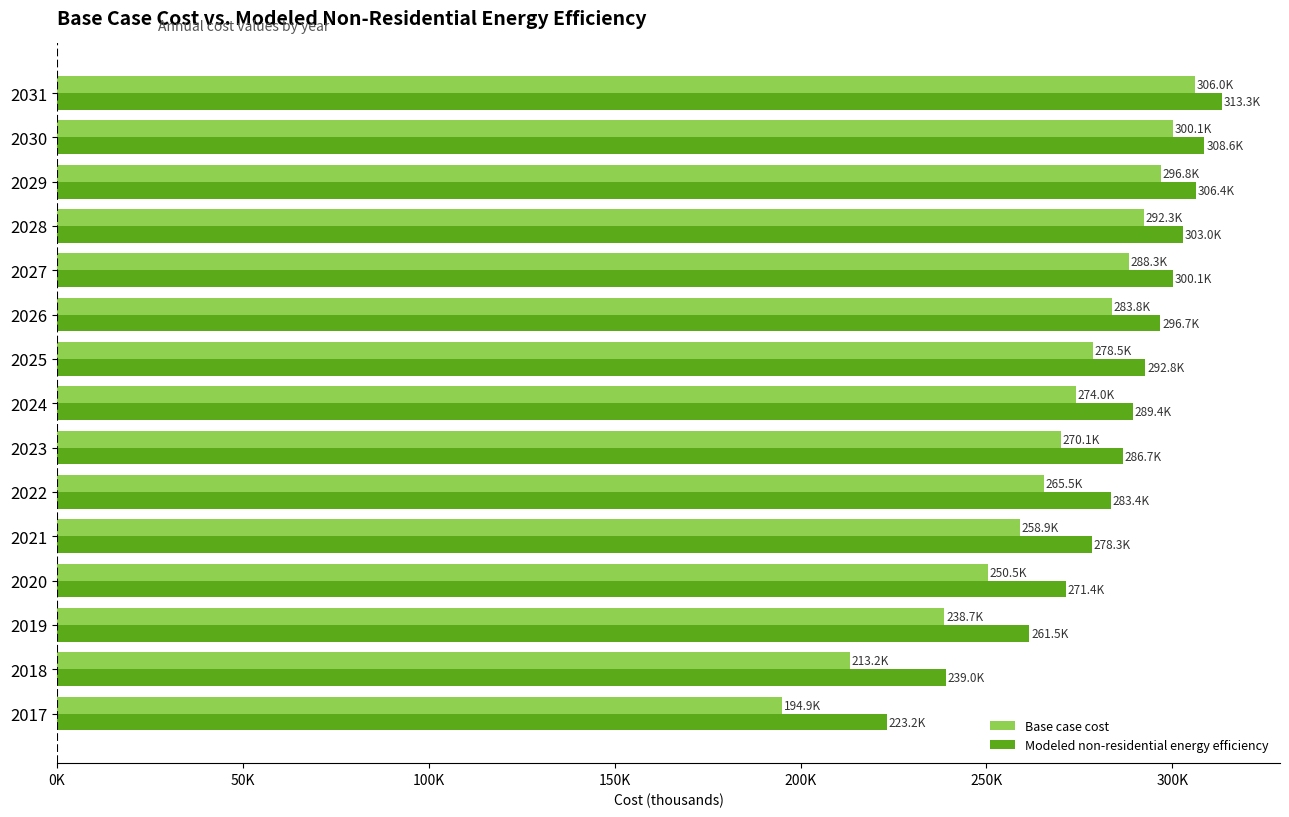

Rank the series by their average value, from lowest to highest.

Base case cost, Modeled non-residential energy efficiency